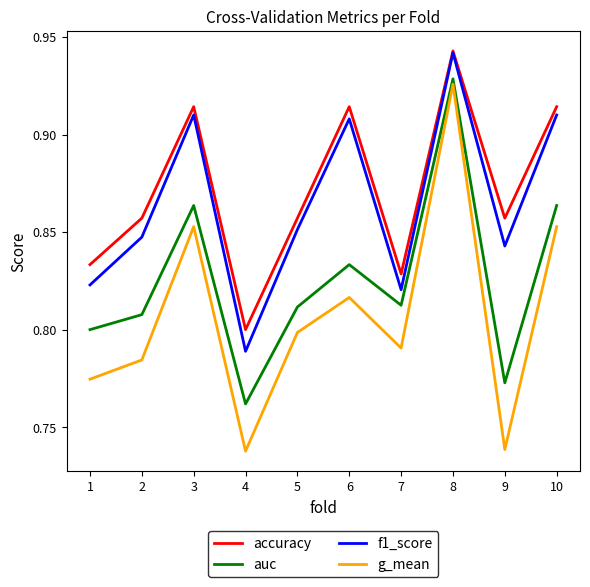

How many categories are shown in the chart?

10